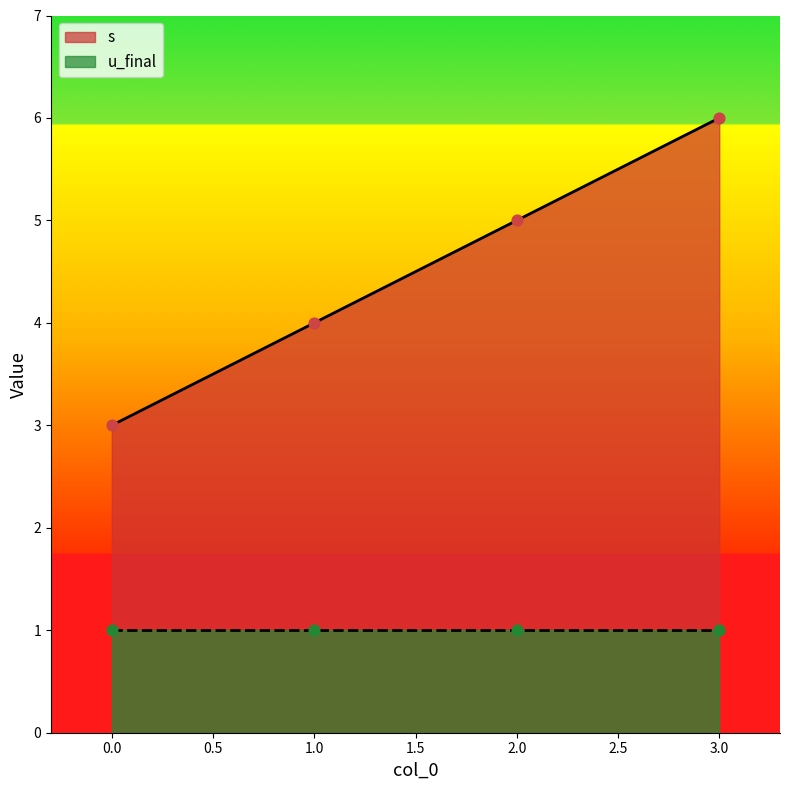

What is the ratio of the value at 1 to the value at 0?

1.3